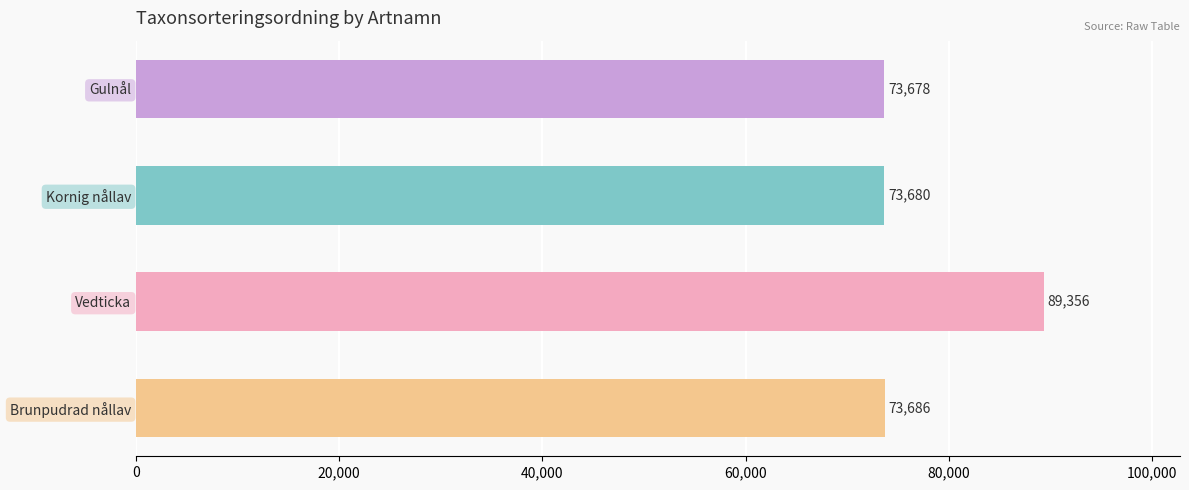

What is the change in value from Vedticka to Brunpudrad nållav?

-15670